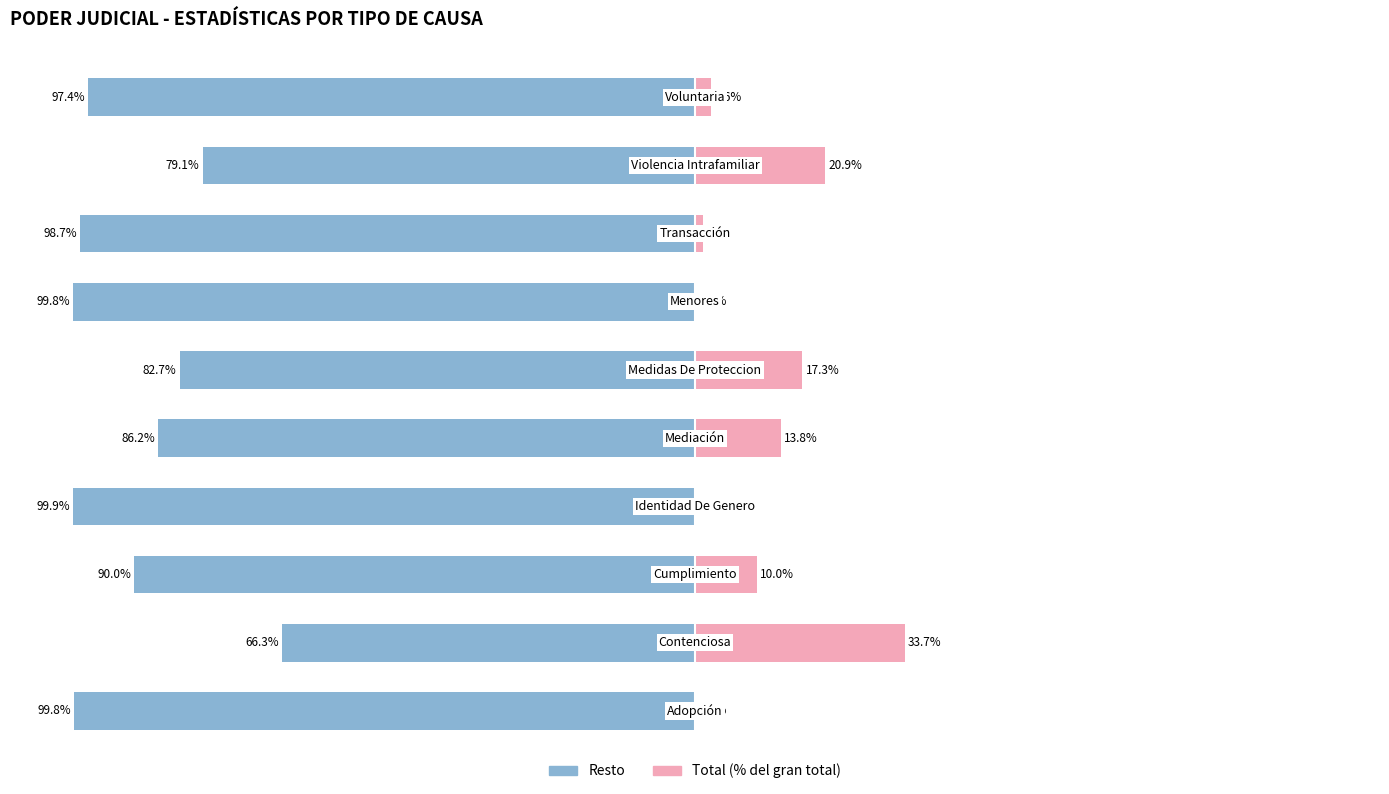

What is the average value of the Total (%) series?

10.0